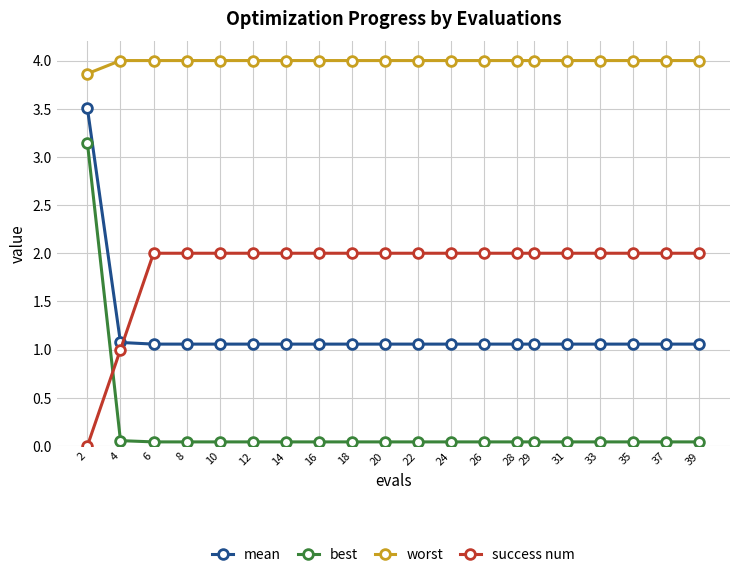

What is the greatest value displayed?

4.0